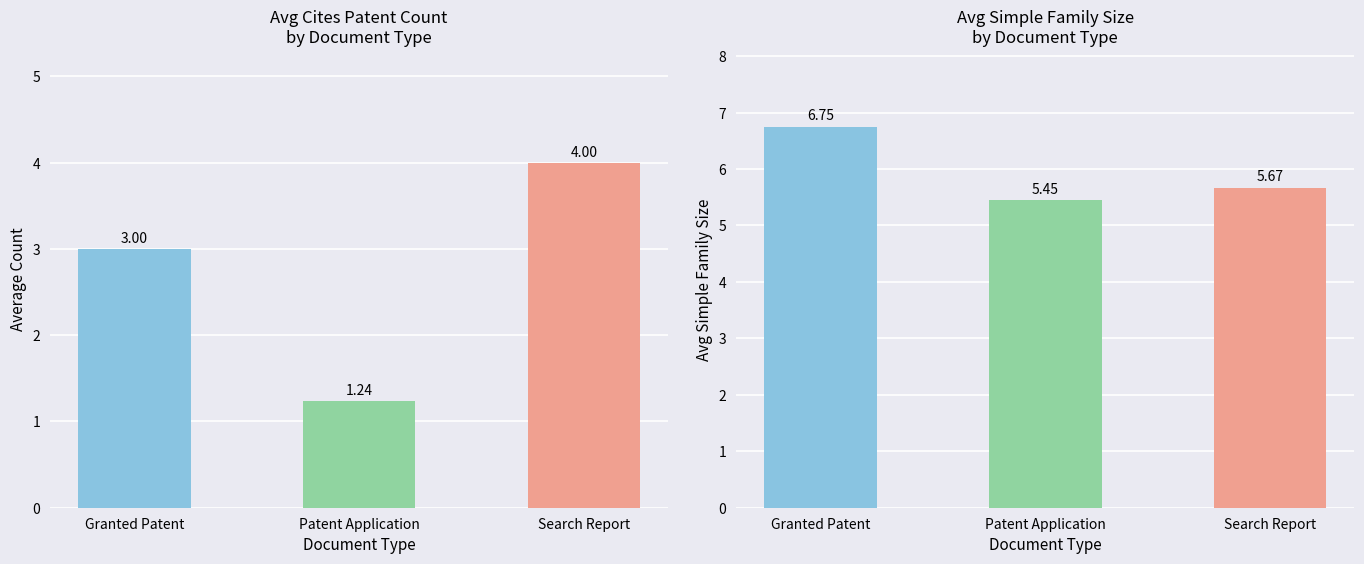

How many distinct data groups are displayed?

2